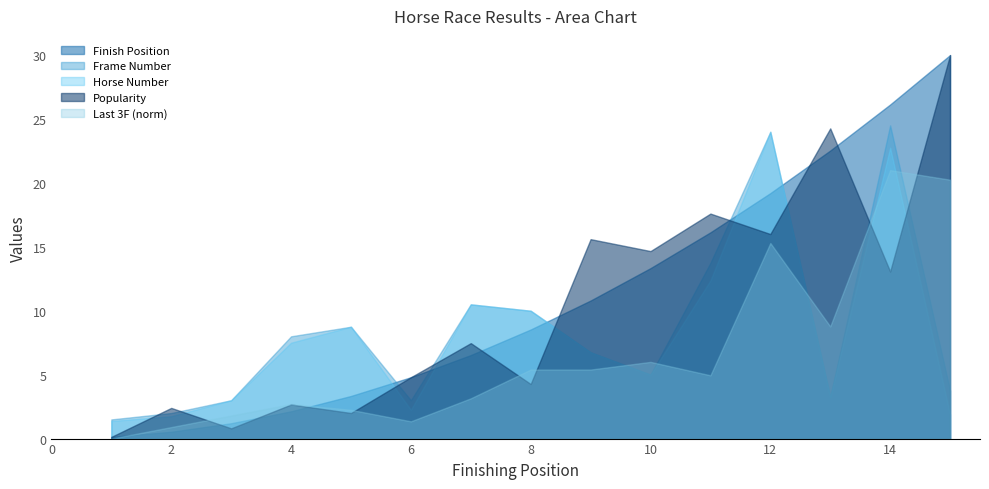

How many intersections are there between Popularity and Horse Number?

9